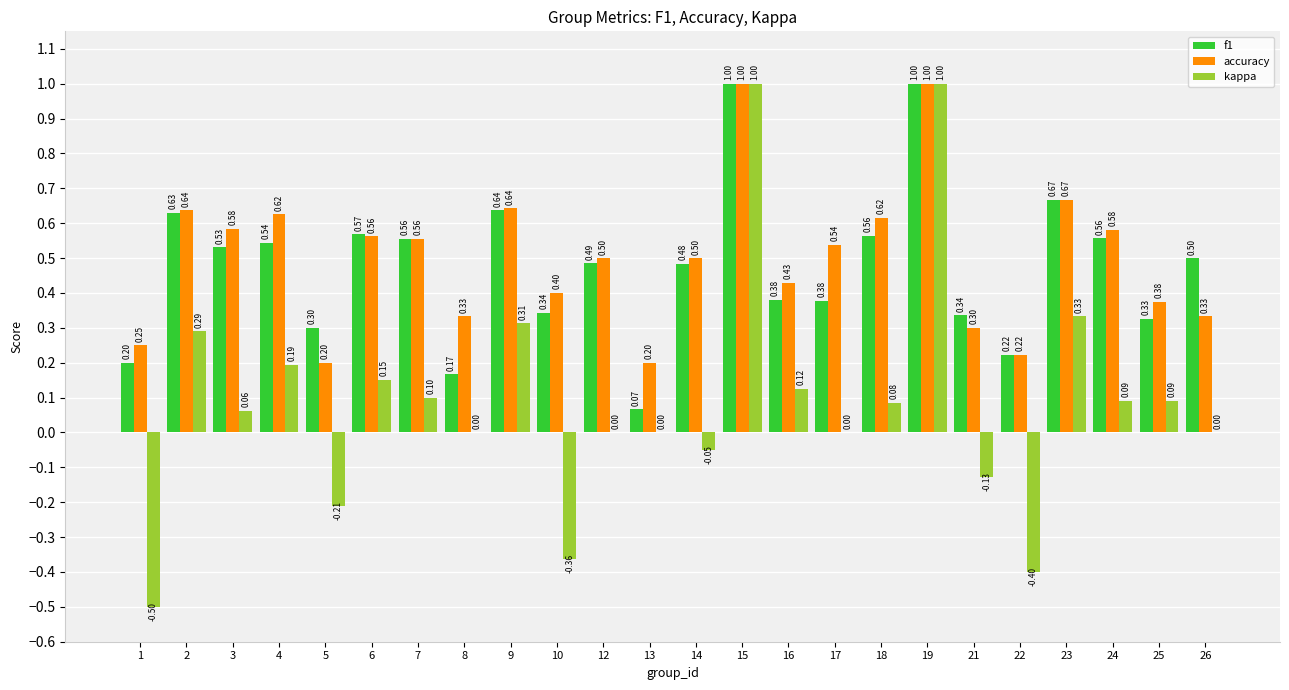

Which series changed the most between 15 and 26?

kappa